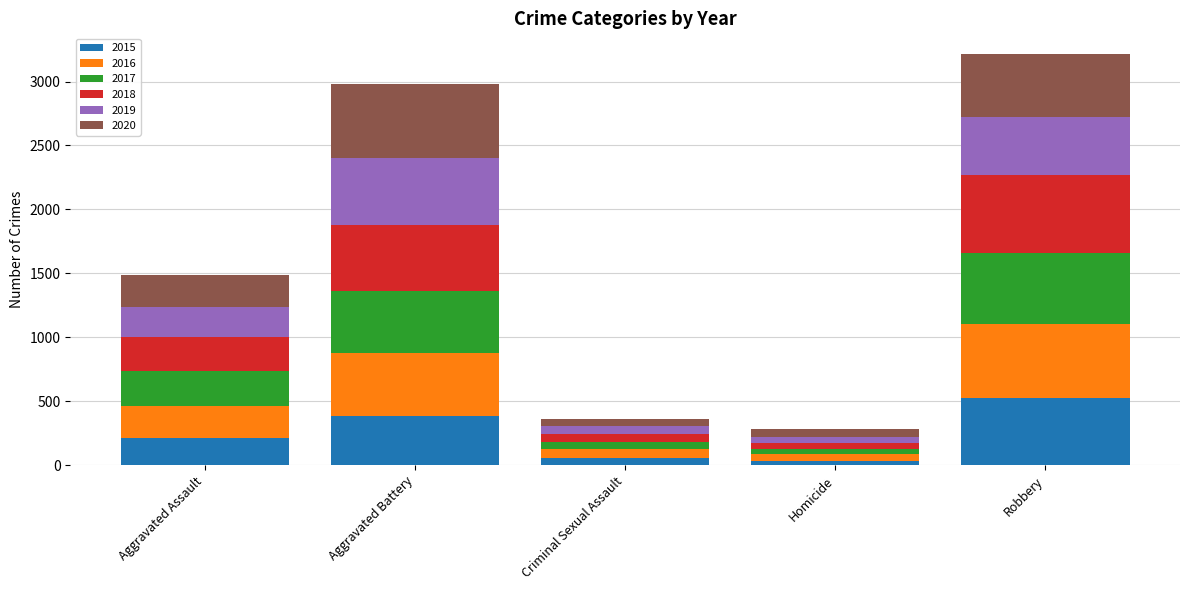

Reading left to right, transcribe the values for 2015.

Aggravated Assault=210	Aggravated Battery=387	Criminal Sexual Assault=58	Homicide=32	Robbery=527